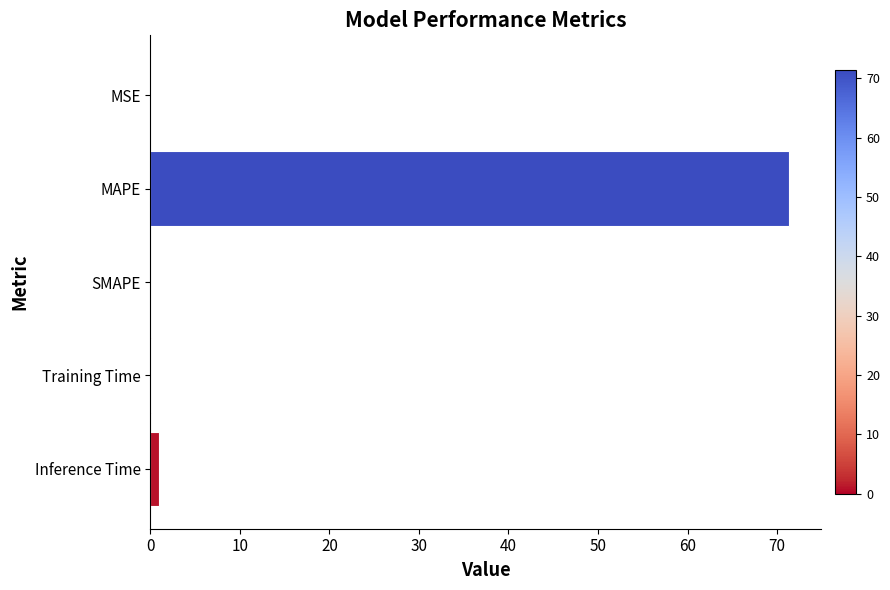

At which category does the chart reach its peak across all series?

MAPE